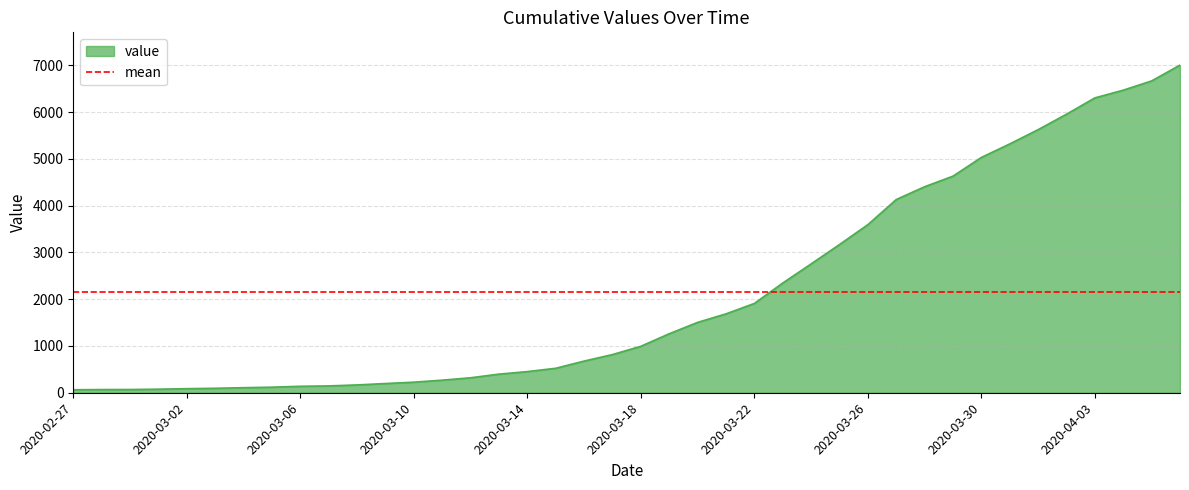

How many data points are less than 993?

20